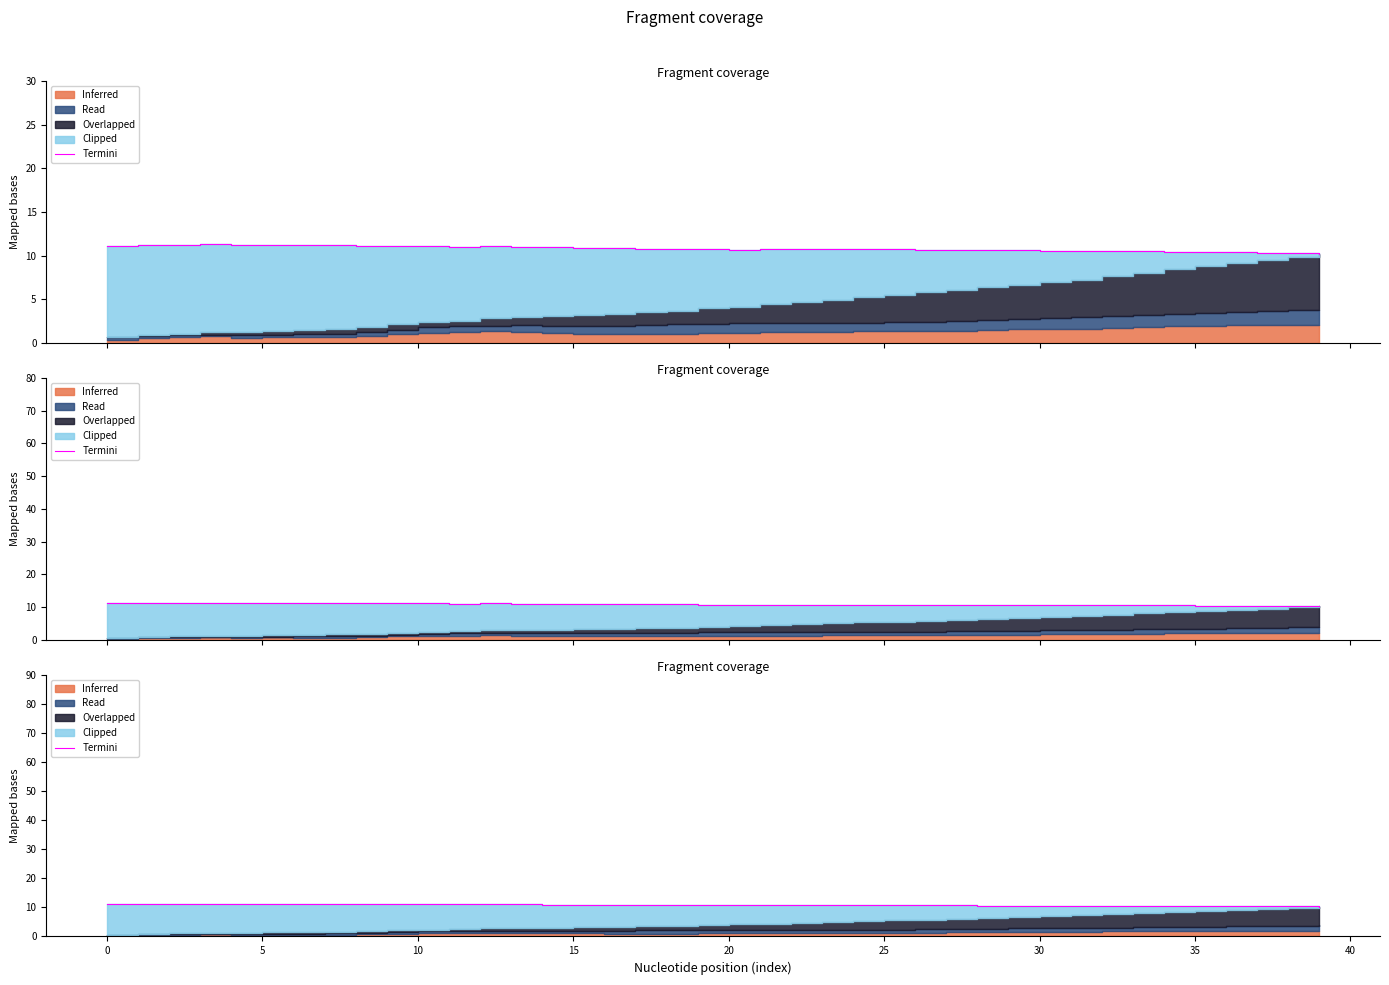

What is the difference between the maximum and minimum values?

1.0